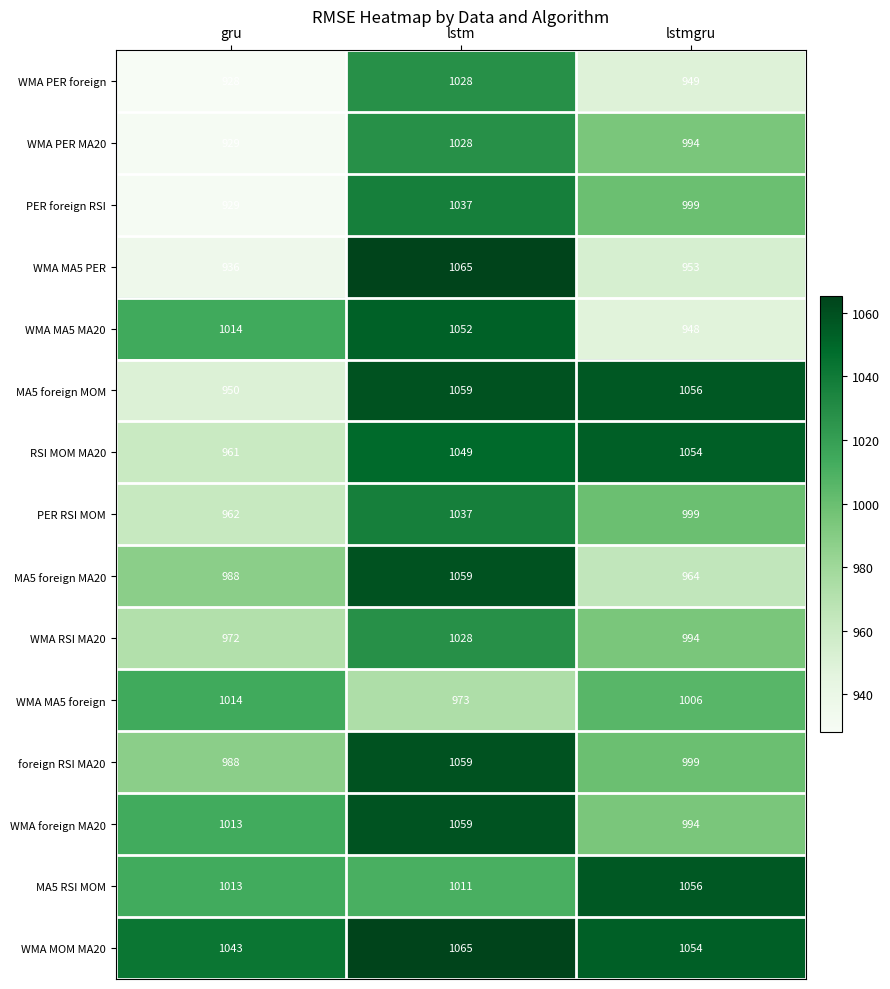

How many categories are shown in the chart?

3